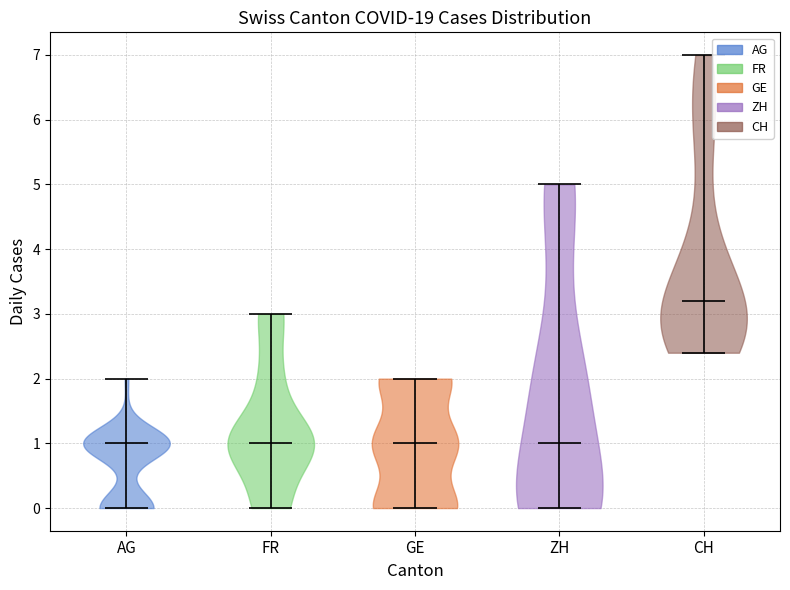

What is the highest point the violin for FR reaches on the y-axis? The values are not printed on the chart, so give them approximately, as read against the axis.

3.0